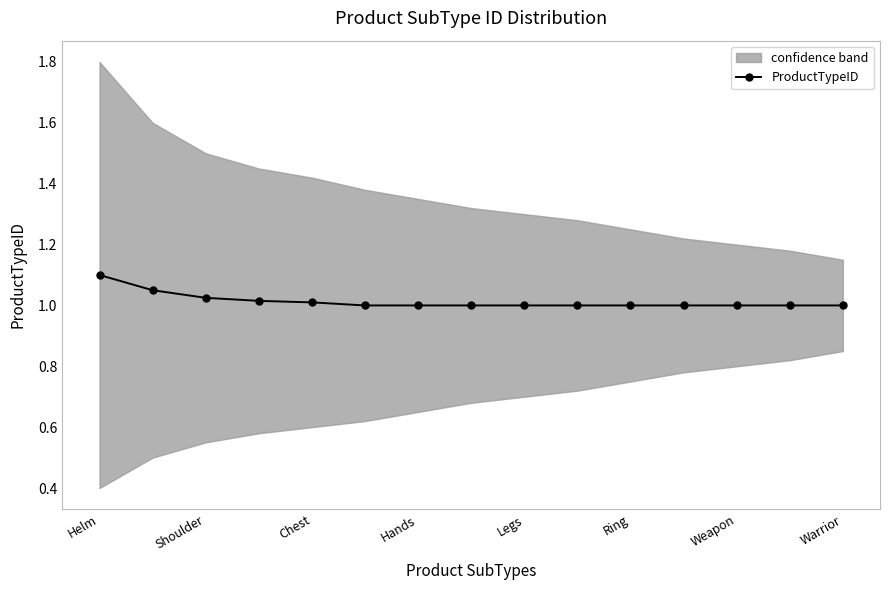

At which label does ProductTypeID reach its peak?

Helm